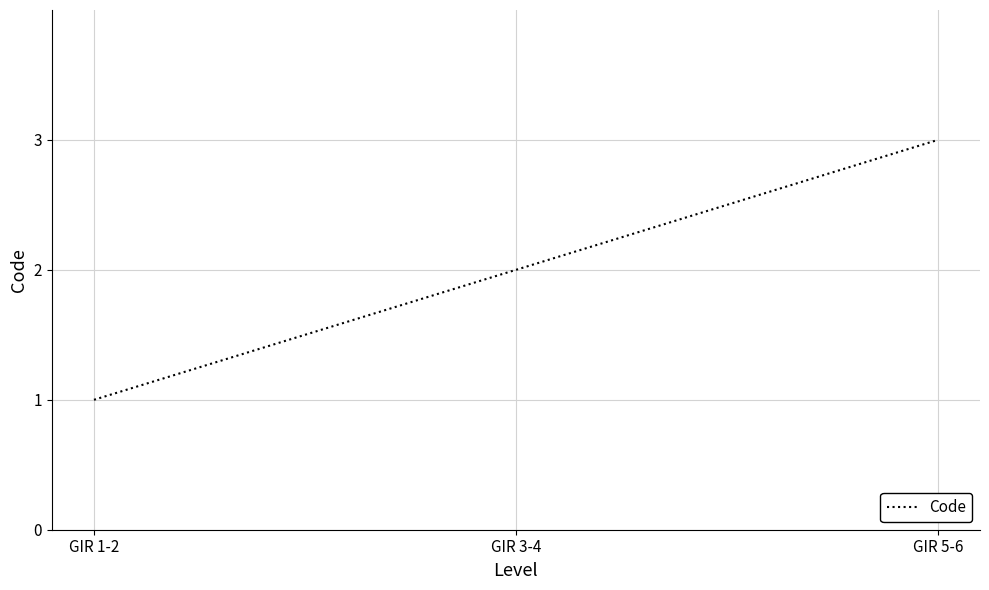

What is the maximum value shown in the chart?

3